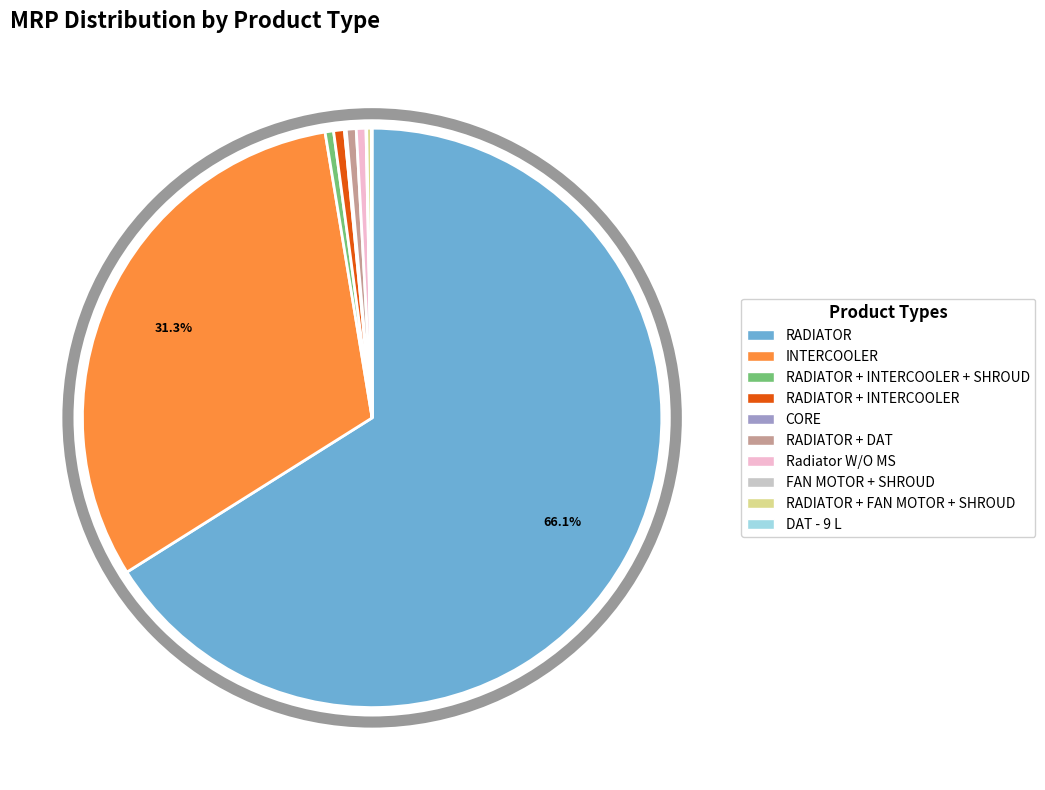

What is the largest slice in the pie chart?

RADIATOR